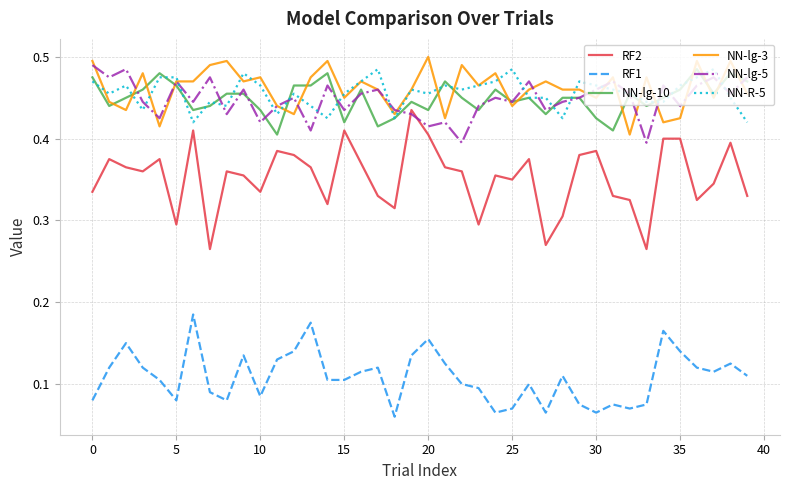

Which series has the largest range (max minus min)?

RF2